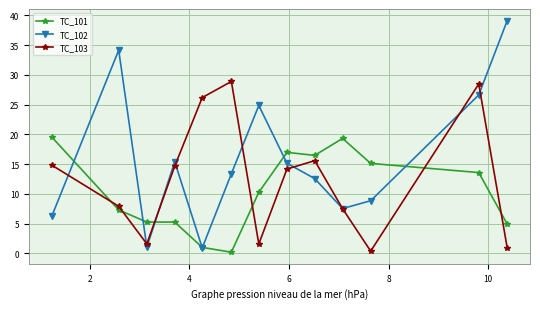

How many distinct data groups are displayed?

3